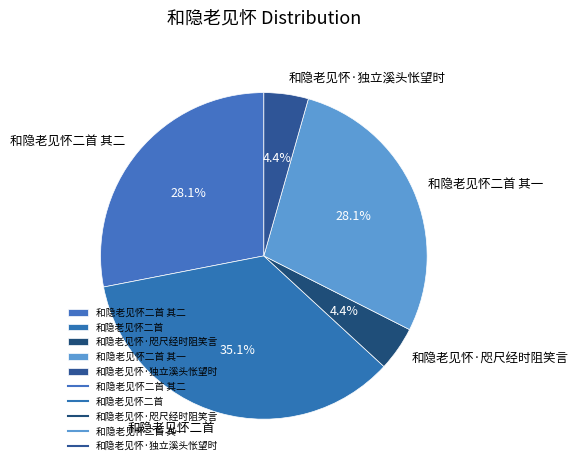

Does 和隐老见怀·独立溪头怅望时 account for over 50% of the chart?

No